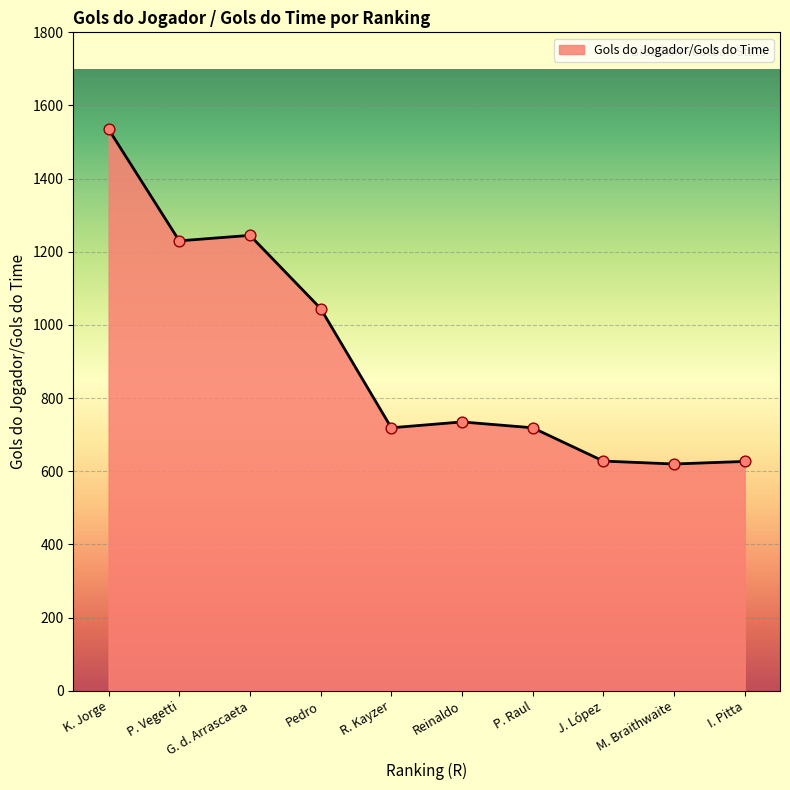

What is the ratio of the value at M. Braithwaite to the value at Reinaldo?

0.8